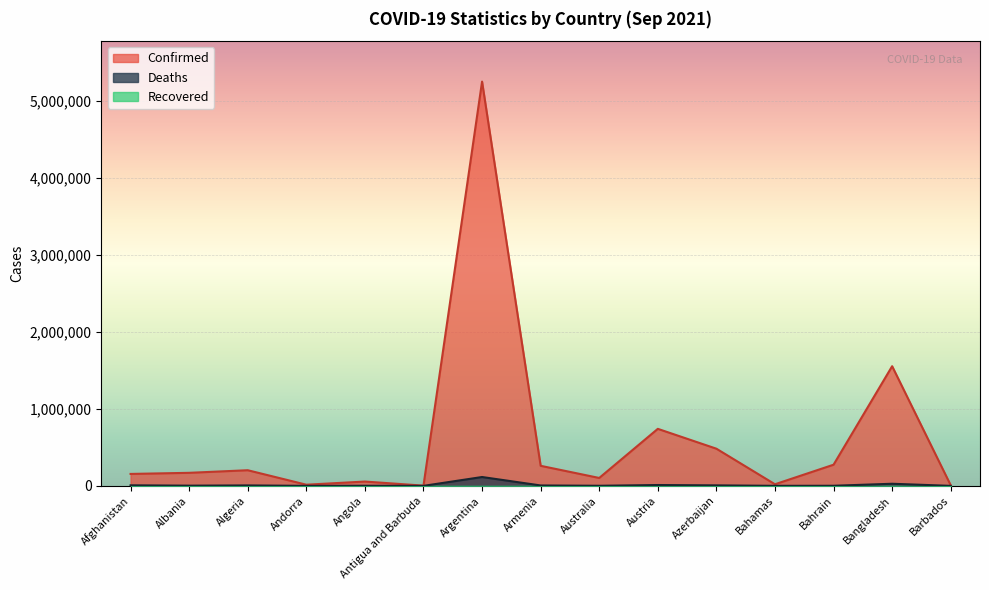

How many lines are shown in the chart?

3